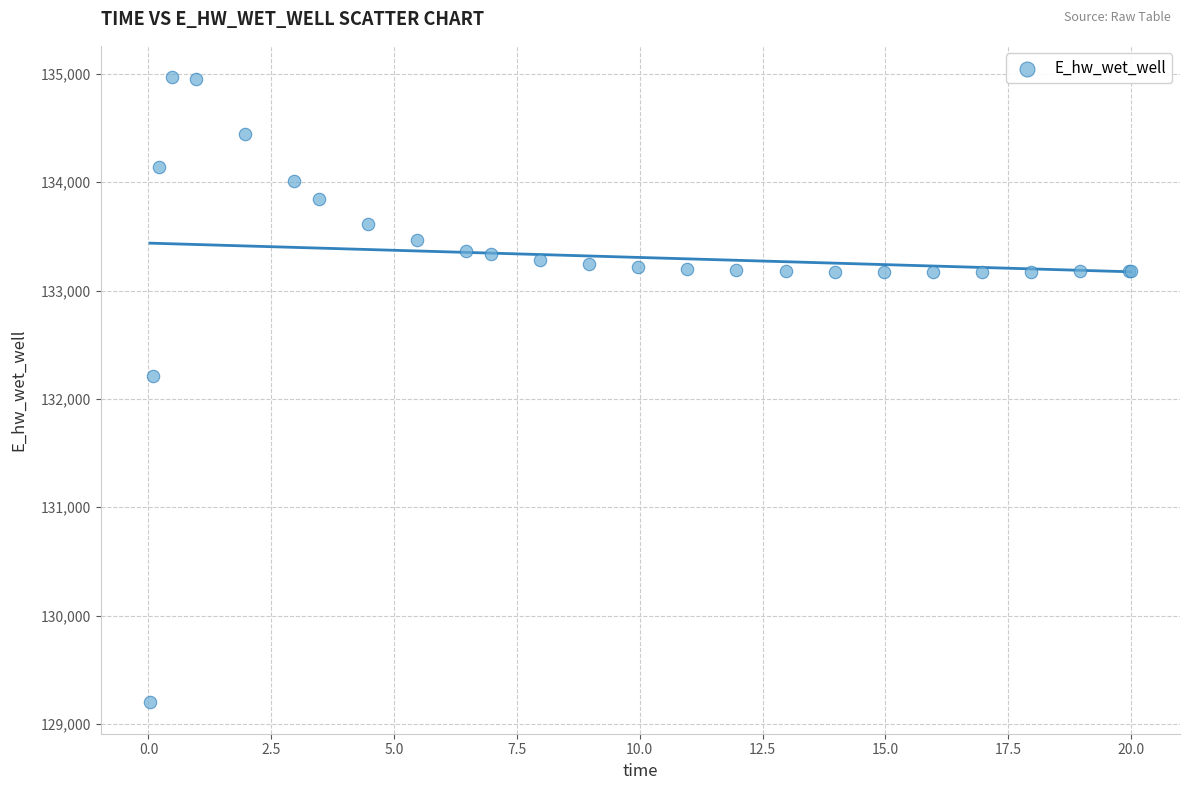

What Y value in the scatter plot is closest to 132084?

132210.6